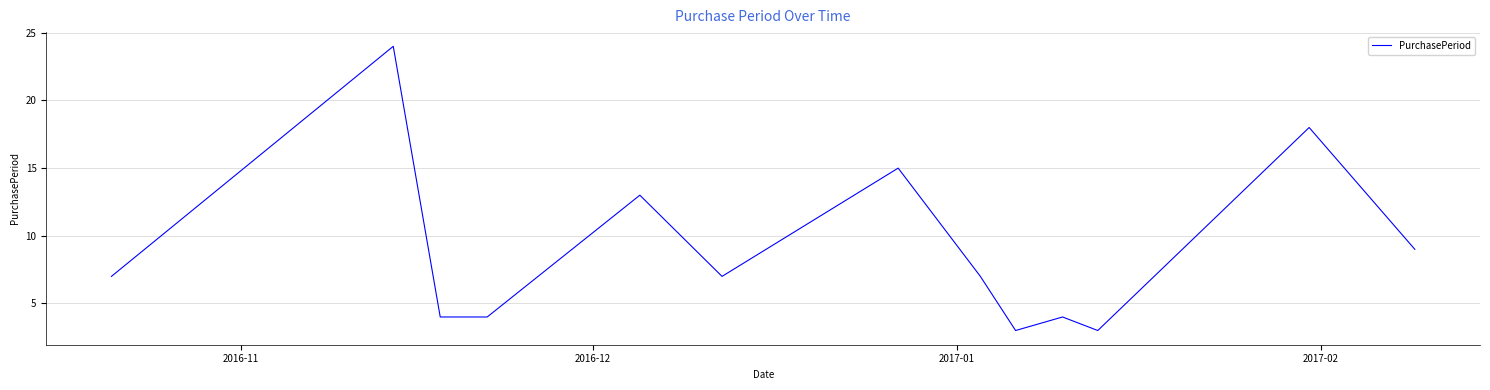

What is the difference between the maximum and minimum values?

21